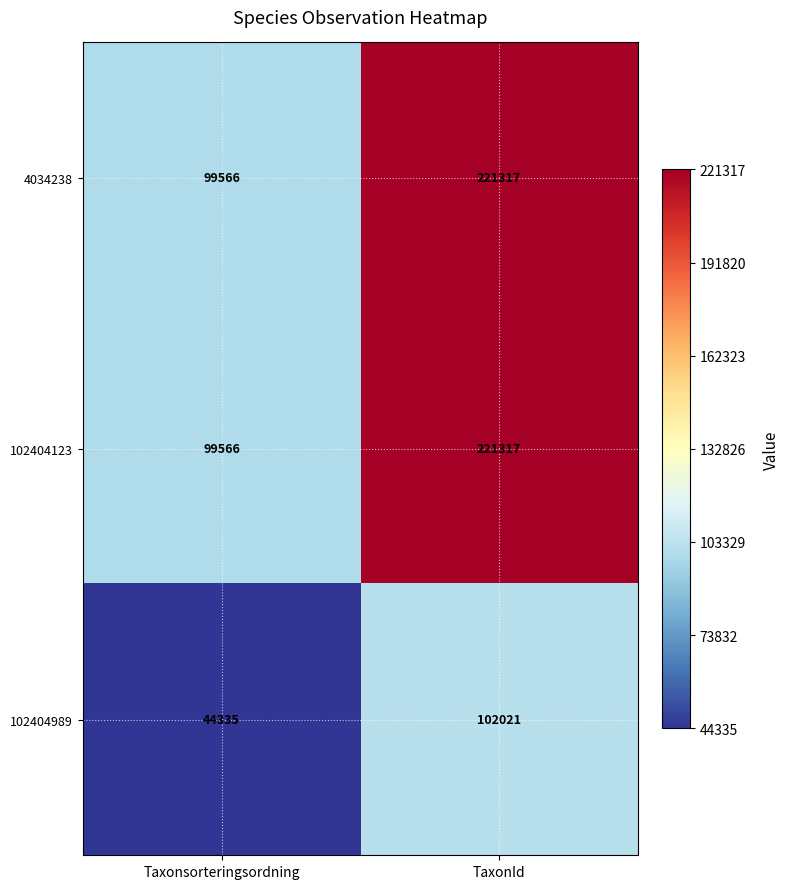

What is the average value of the 102404123 series?

160442